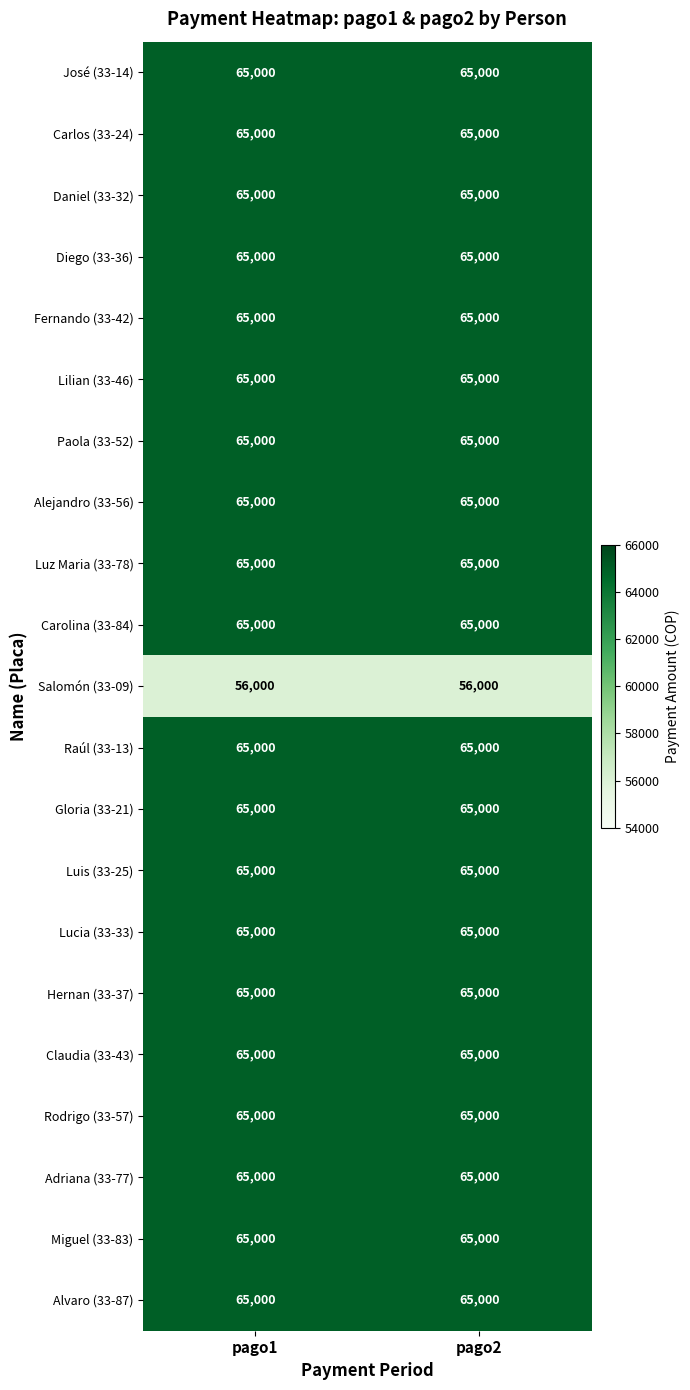

What is the spread (max minus min) of values at pago2?

9000